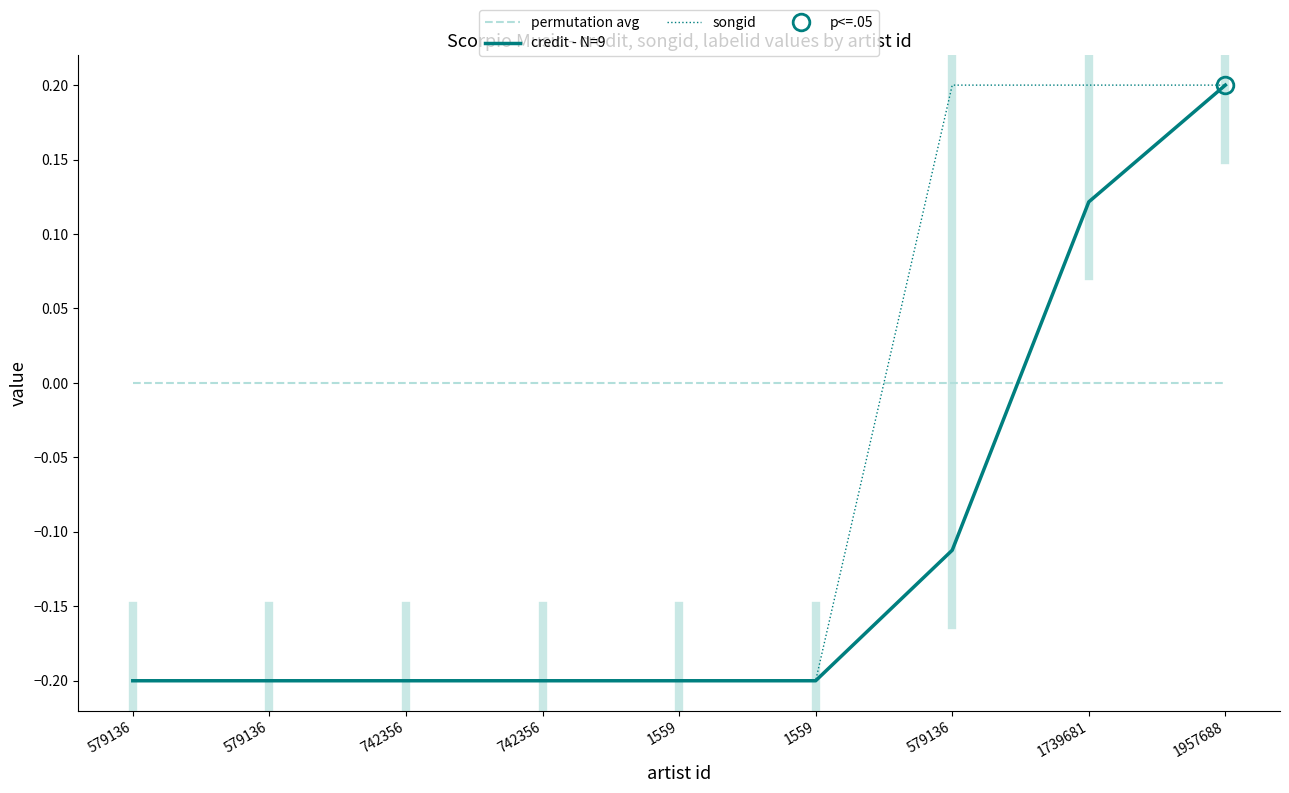

What is the approximate value of credit - N=9 at 579136?

-0.1